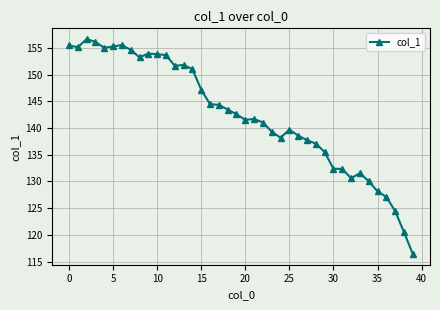

What is the difference between the maximum and minimum values?

40.3